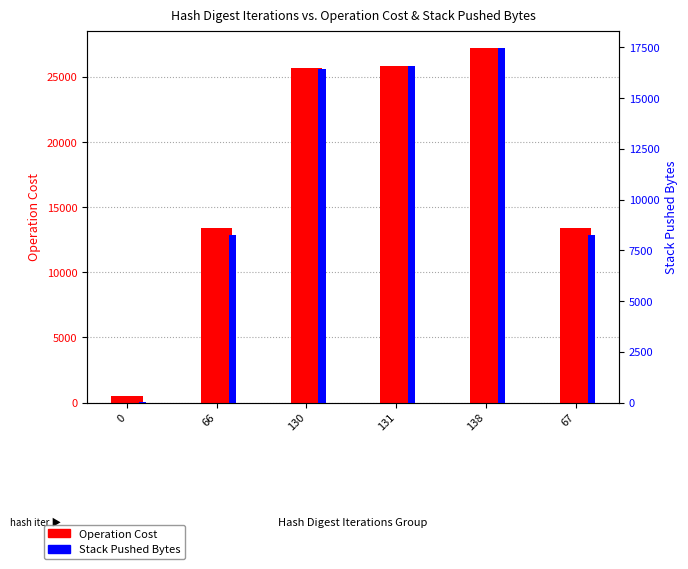

What is the lowest value of the Stack Pushed Bytes series?

5